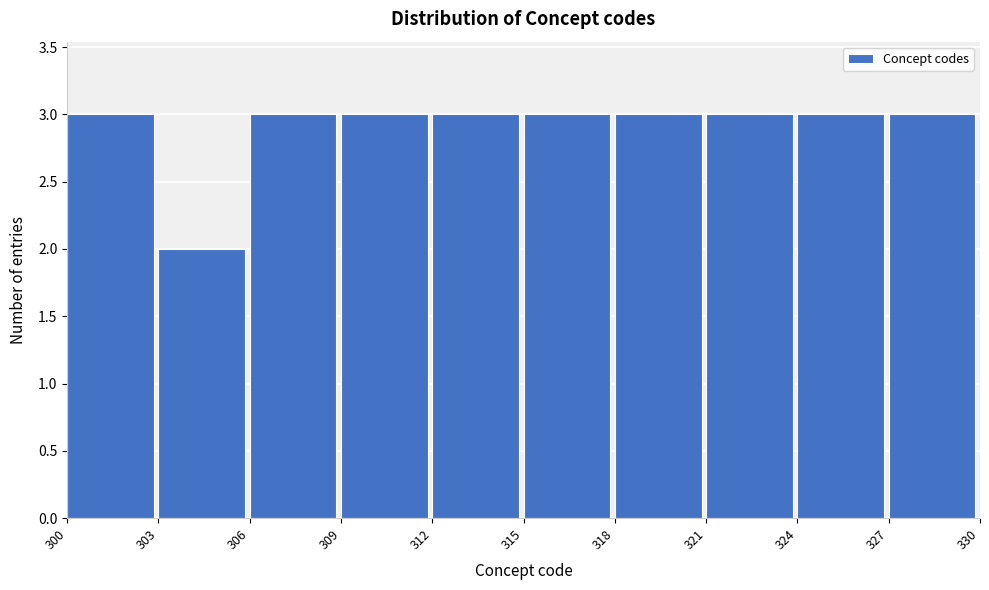

Reading left to right, transcribe this chart: for each bar, give the range it covers on the x-axis and its height. The values are not printed on the chart, so give them approximately, as read against the axis.

300 to 303: 3
303 to 306: 2
306 to 309: 3
309 to 312: 3
312 to 315: 3
315 to 318: 3
318 to 321: 3
321 to 324: 3
324 to 327: 3
327 to 330: 3